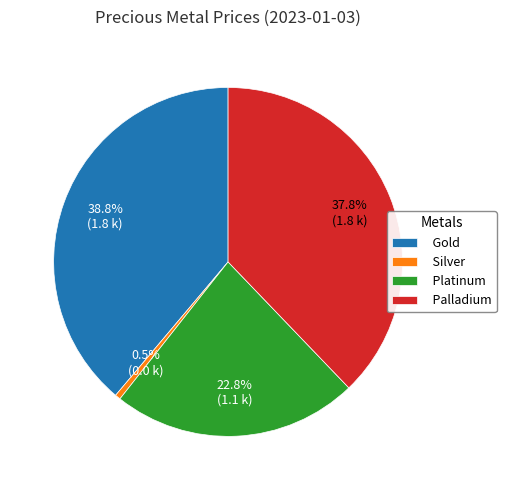

What is the ratio of the value at Palladium to the value at Gold?

1.0